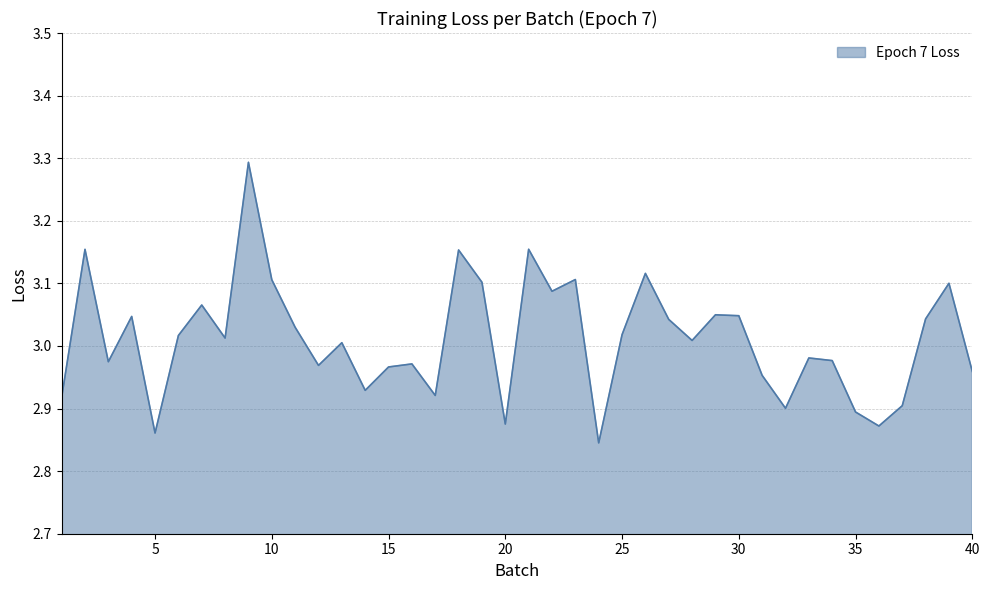

What is the maximum value shown in the chart?

3.3